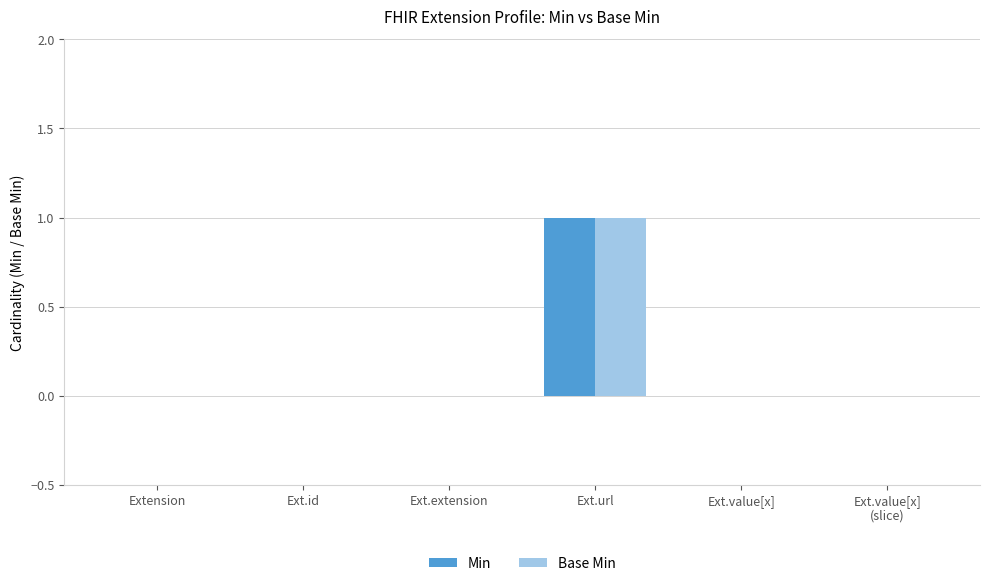

Are the bars horizontal?

No